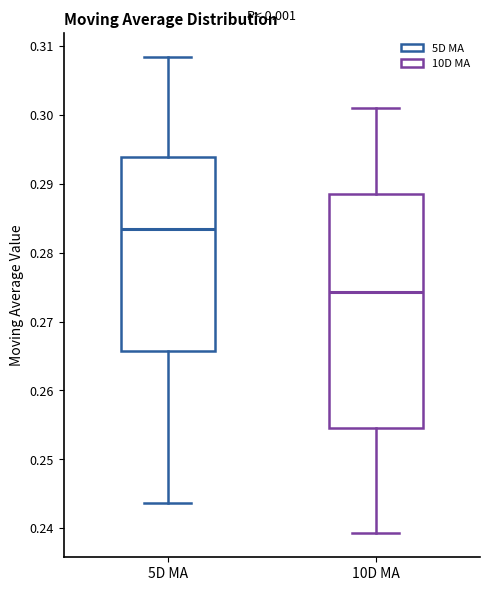

Reading left to right, transcribe this box plot: for each box, give where its median line is, the range the box spans, and where its two whiskers end, as read against the y-axis. The values are not printed on the chart, so give them approximately, as read against the axis.

5D MA: median 0.284, box 0.266 to 0.294, whiskers 0.244 to 0.308
10D MA: median 0.274, box 0.255 to 0.289, whiskers 0.239 to 0.301